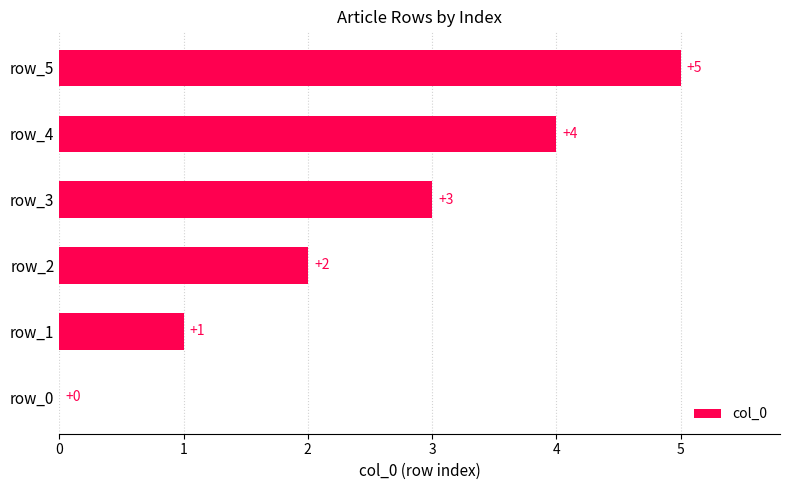

Are the bars grouped side by side (vs. stacked)?

No